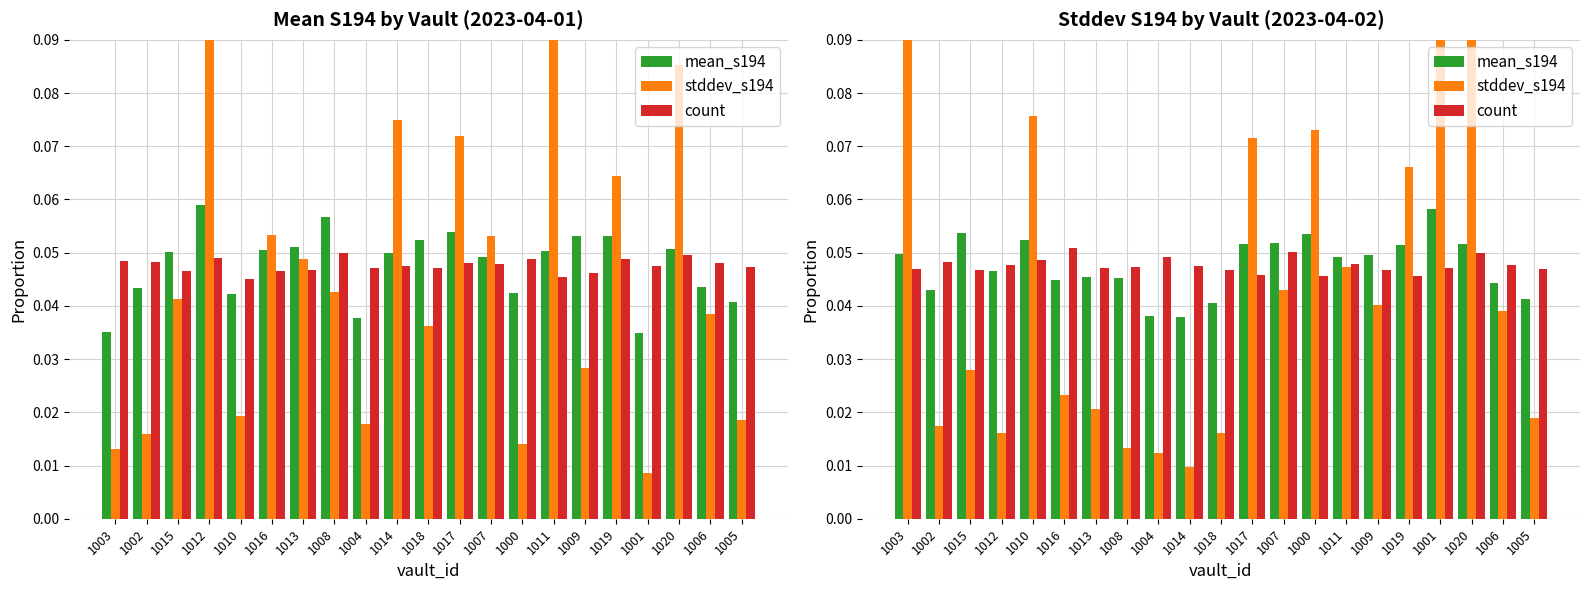

How many groups of bars are there?

21